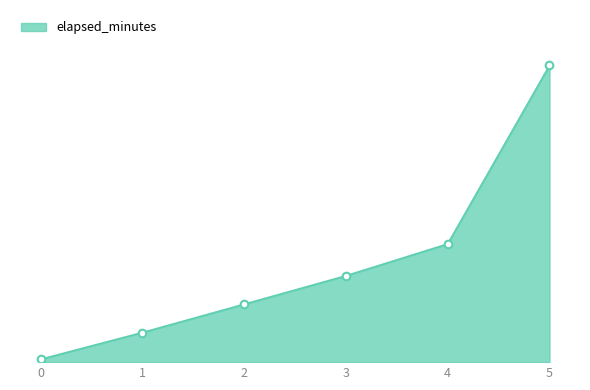

What is the change in value from 4 to 5?

+12.7